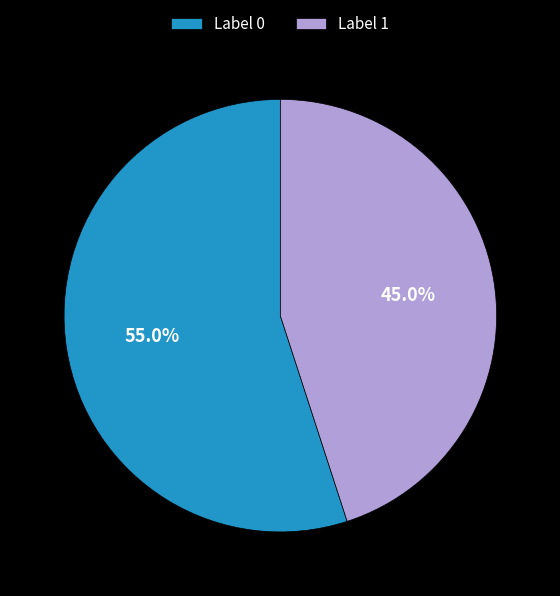

Rank the categories by value from lowest to highest.

Label 1, Label 0